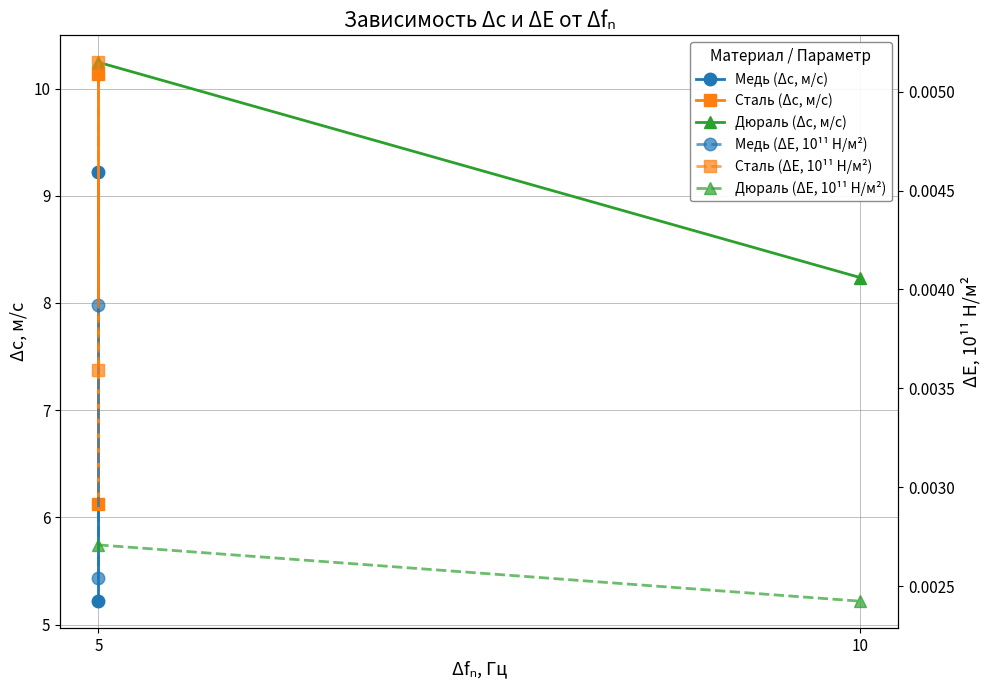

The Дюраль (ΔE, 10¹¹ Н/м²) series shows 0.0 at 5. True or false?

False